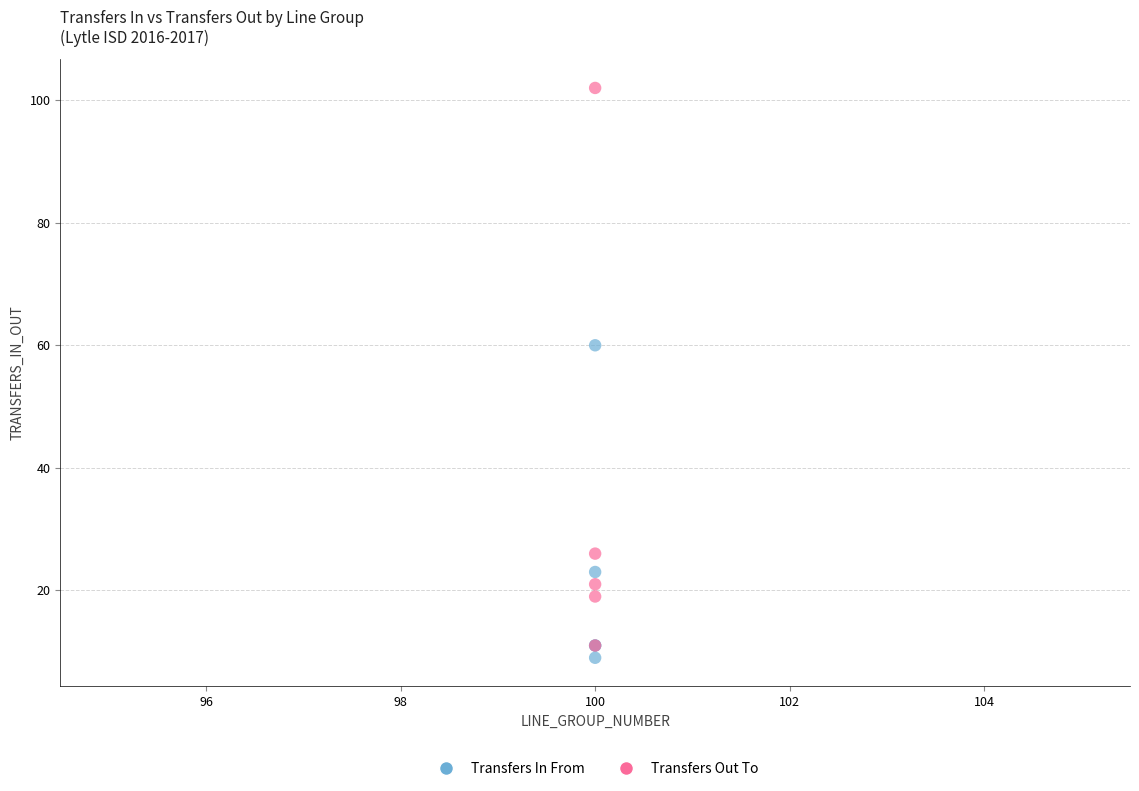

Which series reaches the maximum Y coordinate?

Transfers Out To